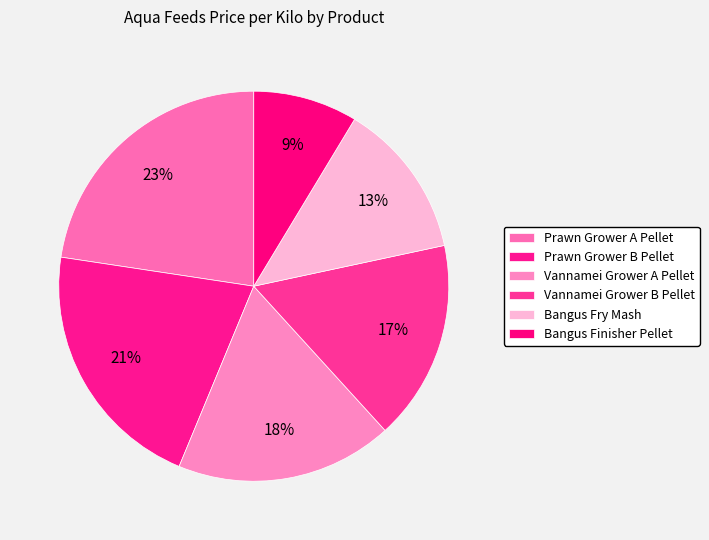

Count the number of slices in the pie.

6